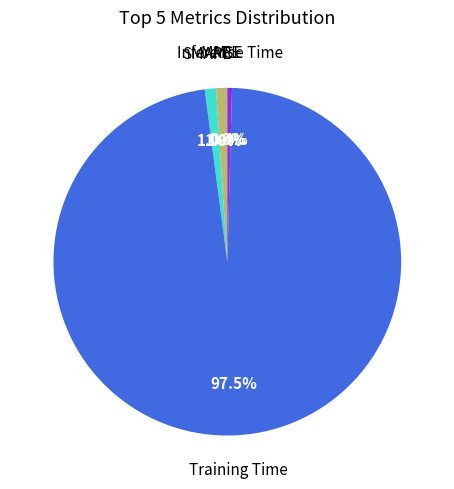

What is the largest slice in the pie chart?

Training Time